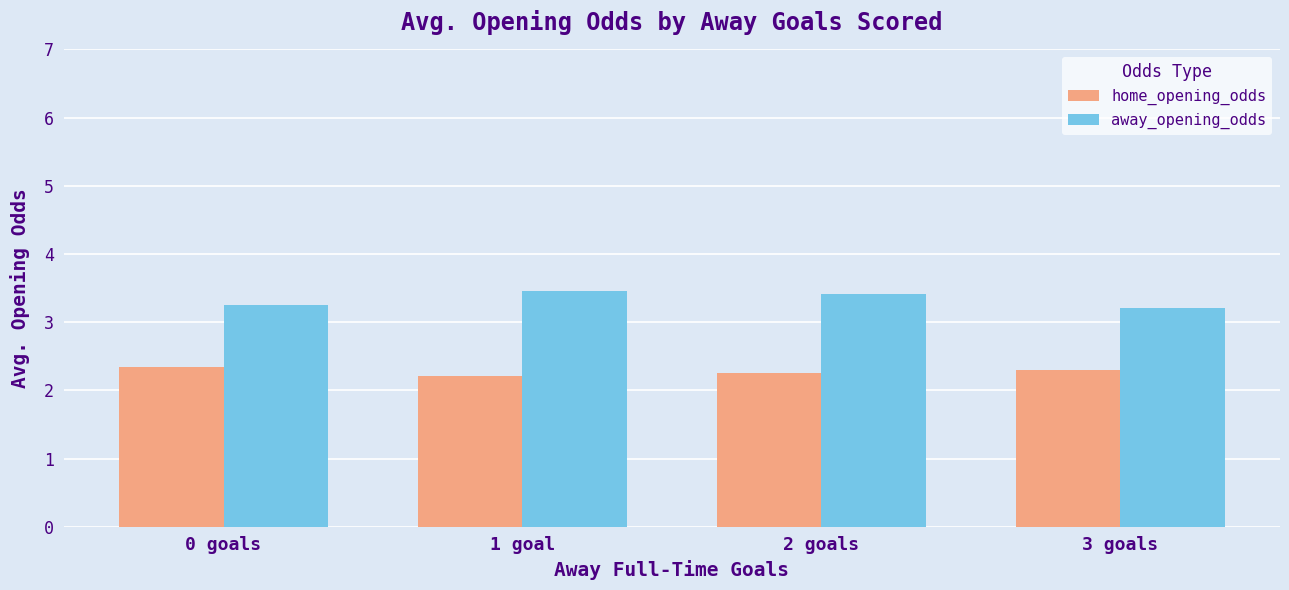

What is the spread (max minus min) of values at 0 goals?

0.9